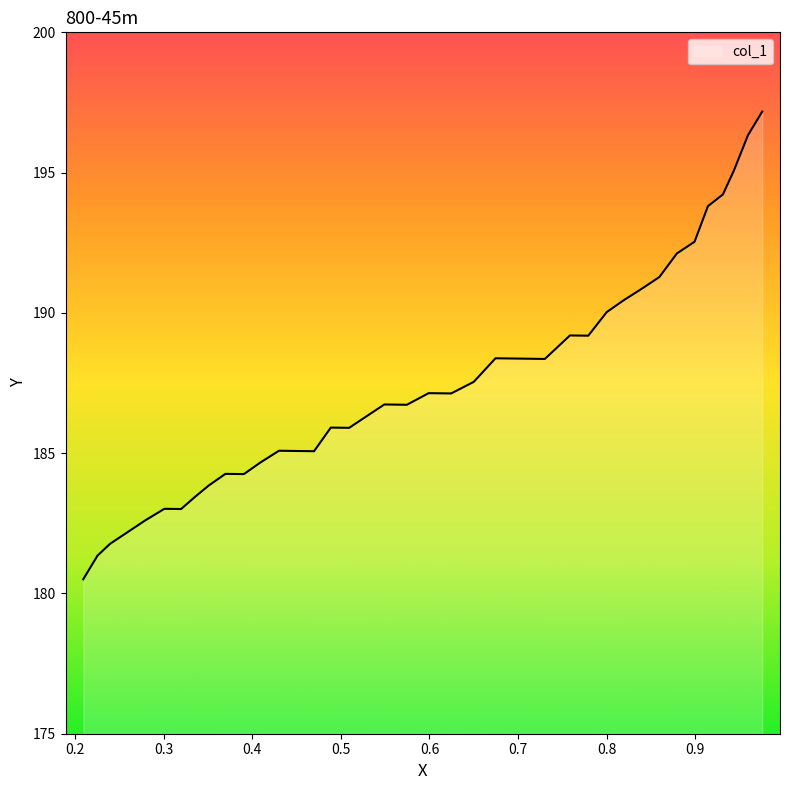

What is the label of the 37th point from the right?

0.3